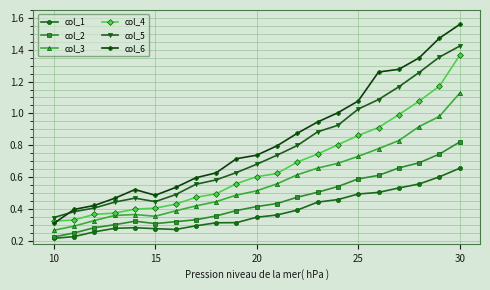

Which series has the widest spread of values?

col_6